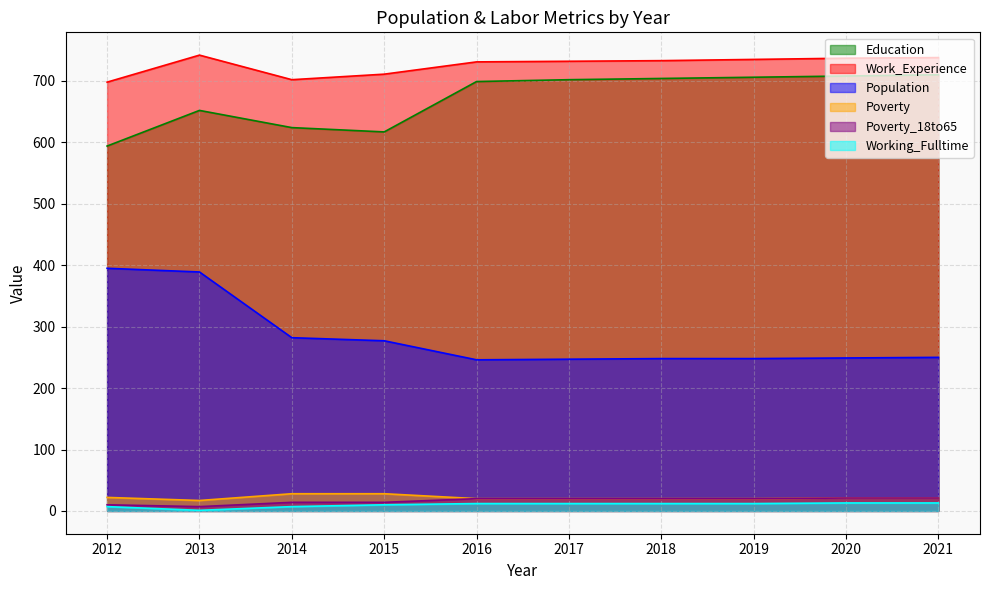

What is the value of the Population point at the 2nd from the left?

389